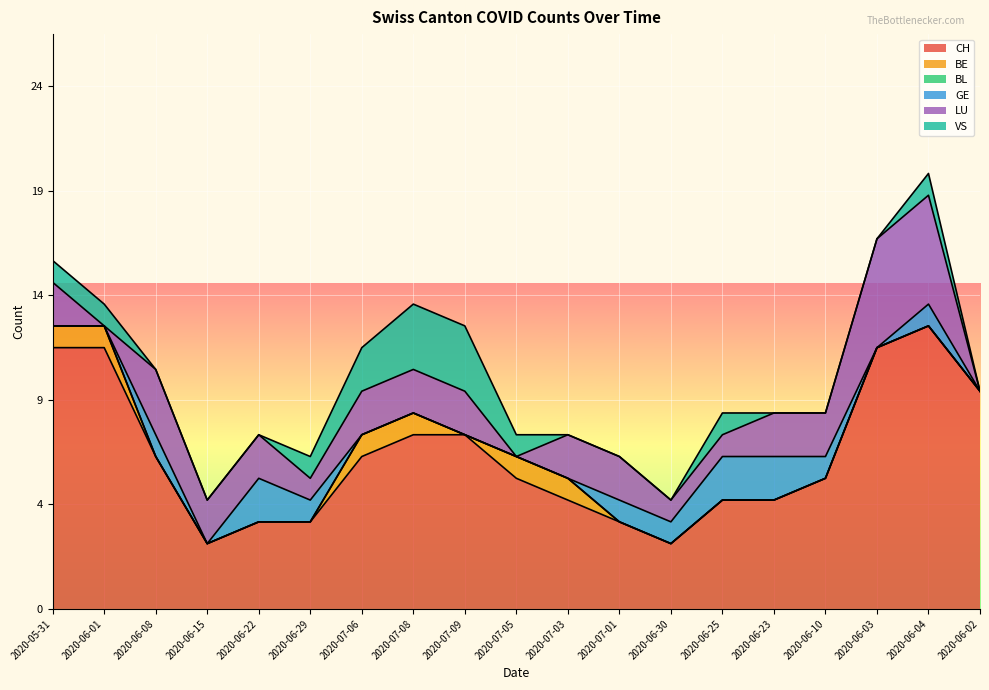

List the labels in order of GE value, largest first.

2020-06-22, 2020-06-25, 2020-06-23, 2020-06-08, 2020-06-29, 2020-07-01, 2020-06-30, 2020-06-10, 2020-06-04, 2020-05-31, 2020-06-01, 2020-06-15, 2020-07-06, 2020-07-08, 2020-07-09, 2020-07-05, 2020-07-03, 2020-06-03, 2020-06-02